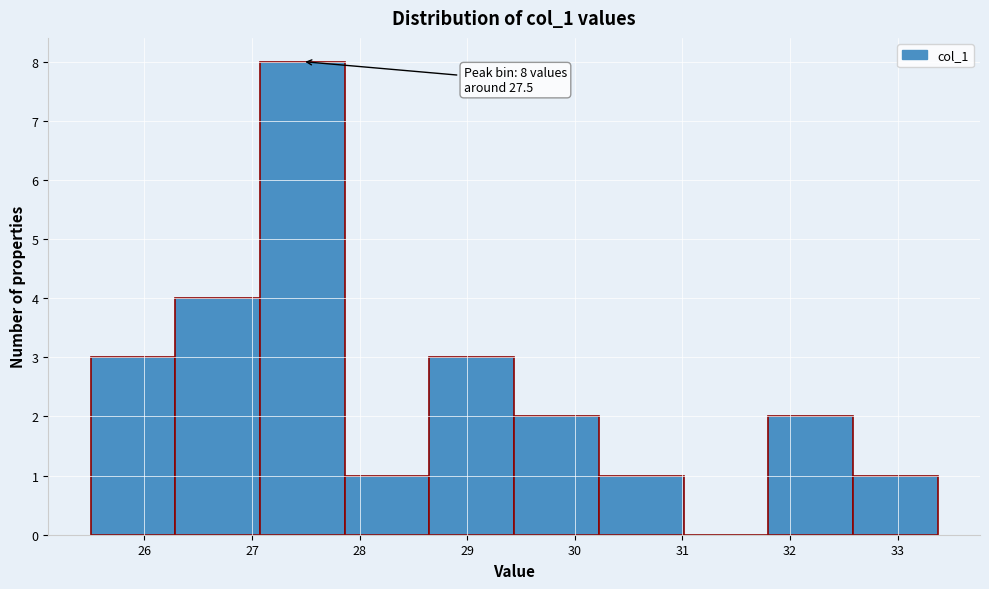

Which range on the x-axis has the tallest bar?

27.1 to 27.9